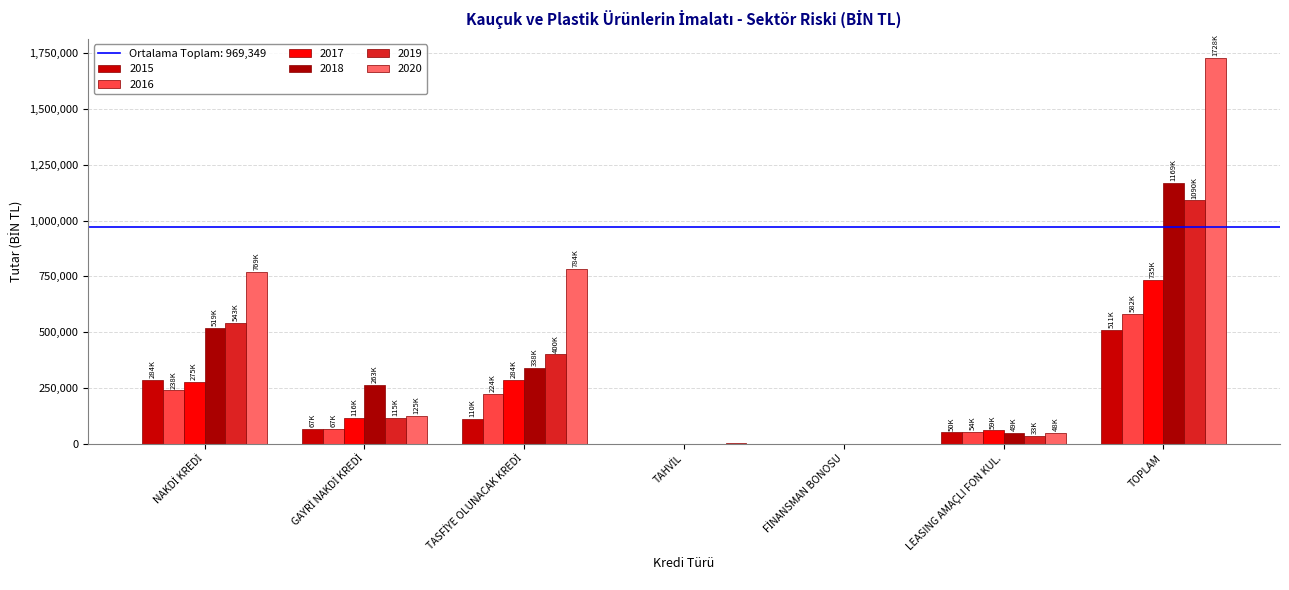

Rank the series by their maximum value, from highest to lowest.

2020, 2018, 2019, 2017, 2016, 2015